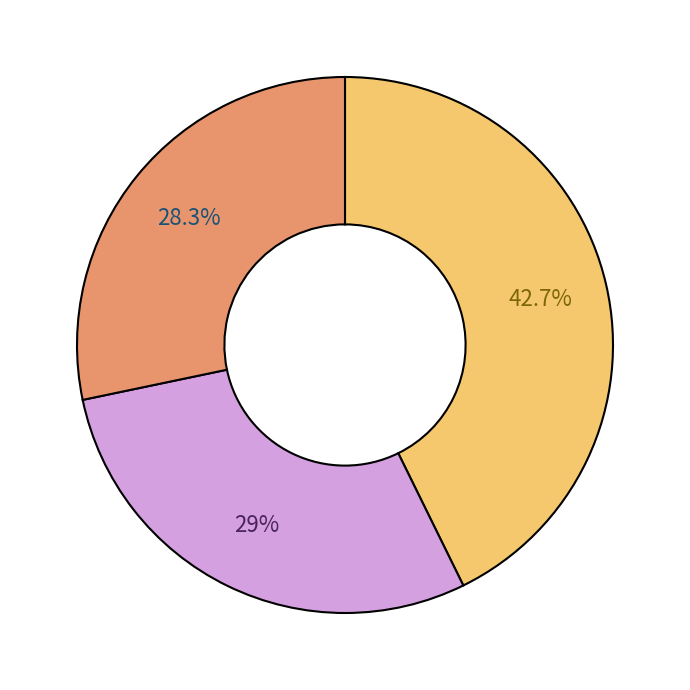

Is there a majority slice in this chart?

No